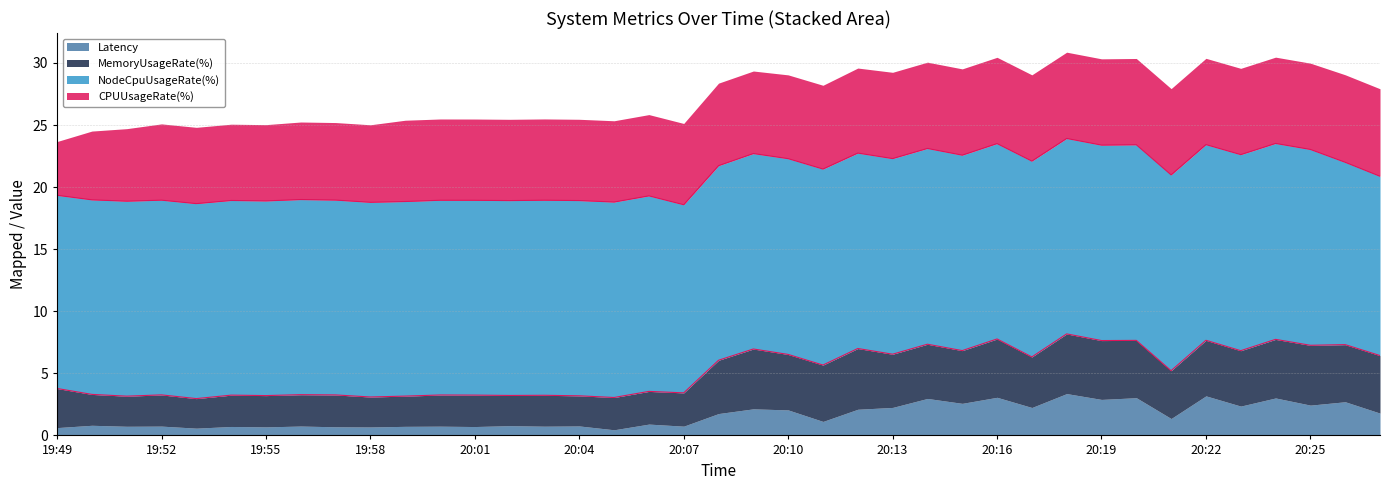

Does the chart have visible grid lines?

Yes